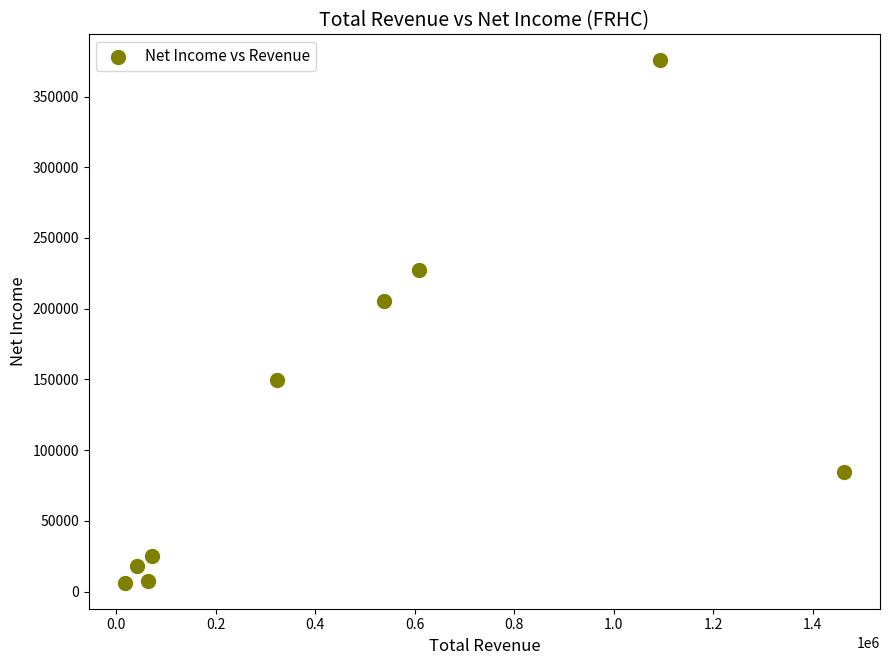

What is the average Y value?

122100